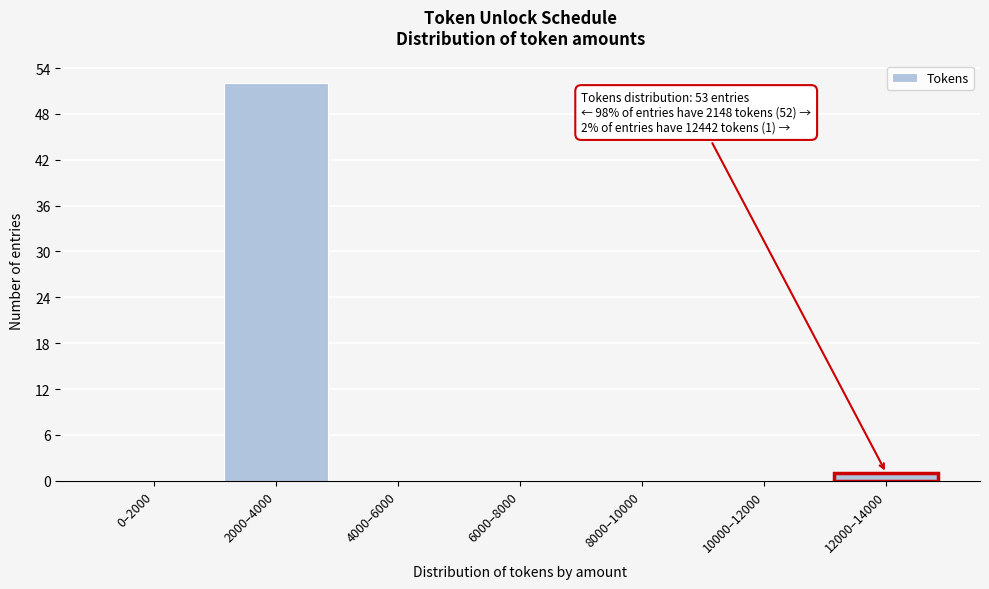

Reading left to right, list all the values displayed in this chart.

0–2000=0	2000–4000=52	4000–6000=0	6000–8000=0	8000–10000=0	10000–12000=0	12000–14000=1